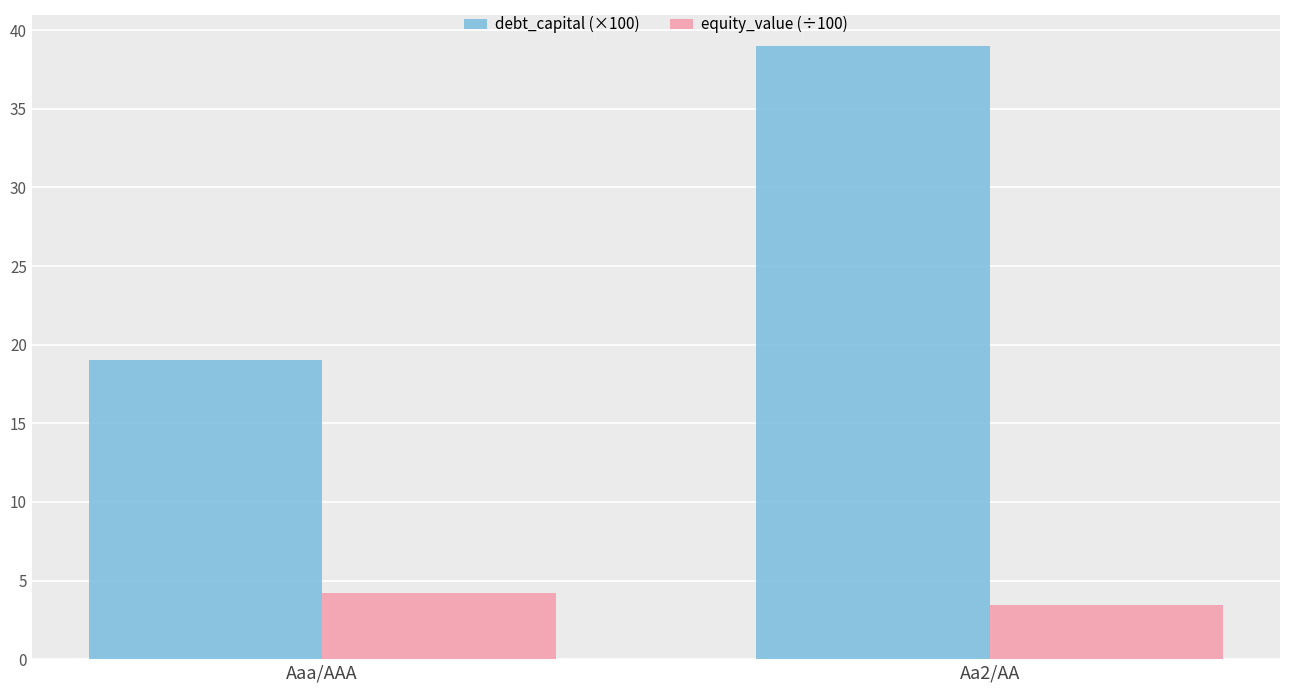

At which category is the sum across all series the highest?

Aa2/AA